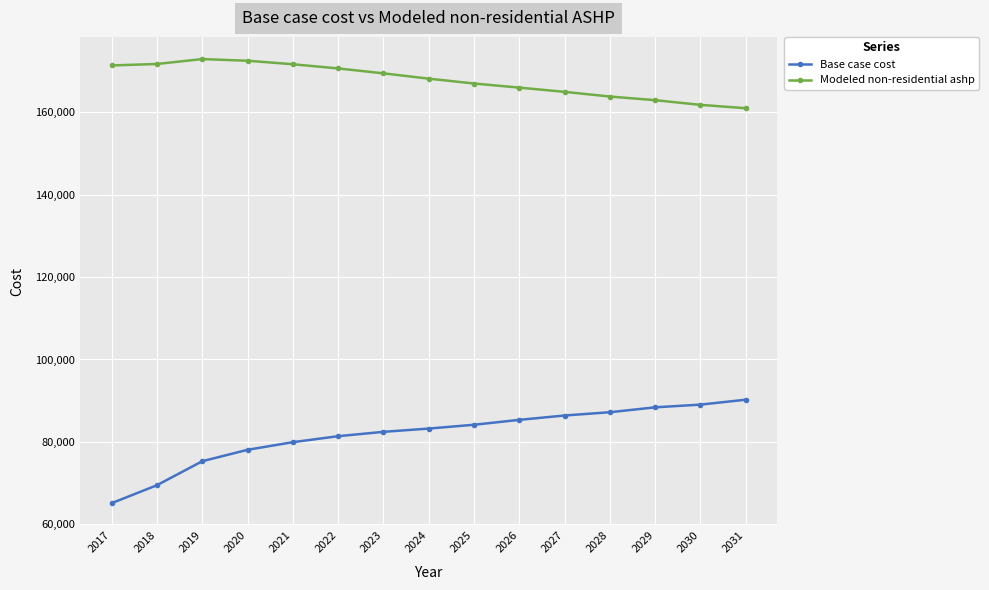

Is it true that Modeled non-residential ashp equals 105994.9 at 2028?

False